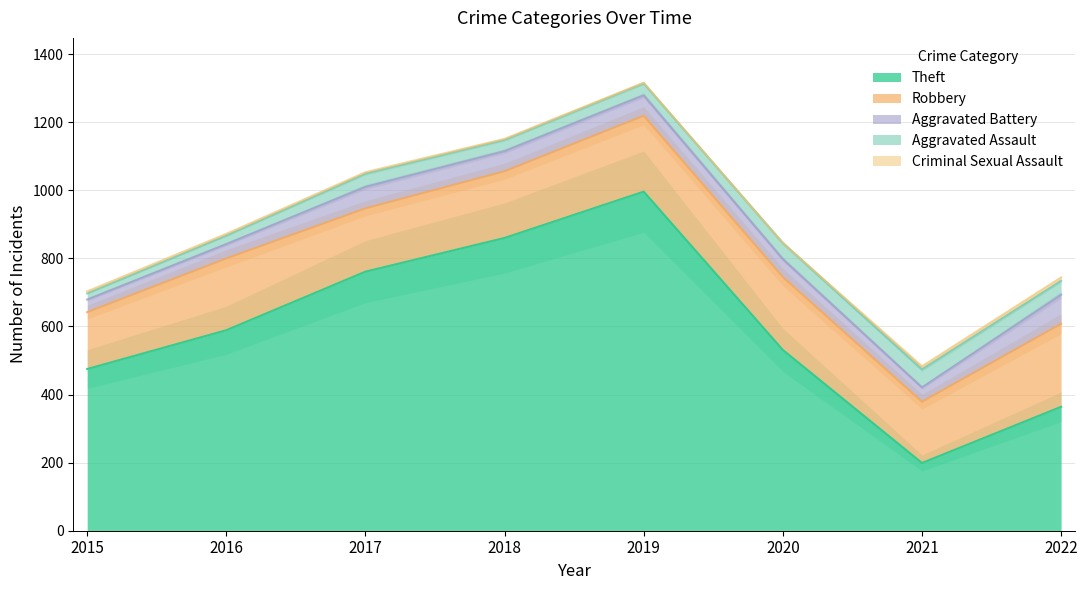

Rank the series by their maximum value, from highest to lowest.

Theft, Robbery, Aggravated Battery, Aggravated Assault, Criminal Sexual Assault